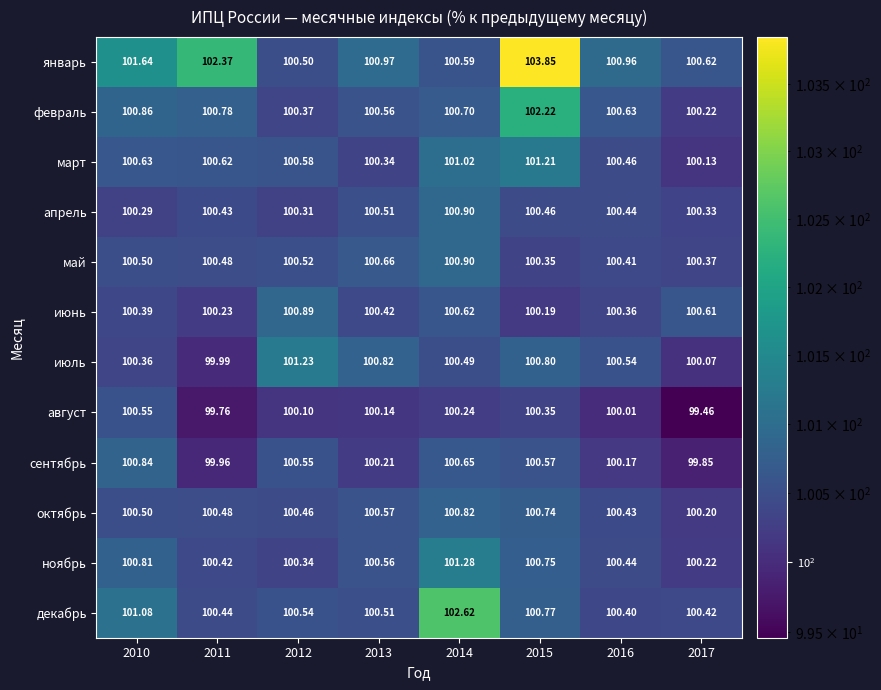

Which series has the largest total across all categories?

январь